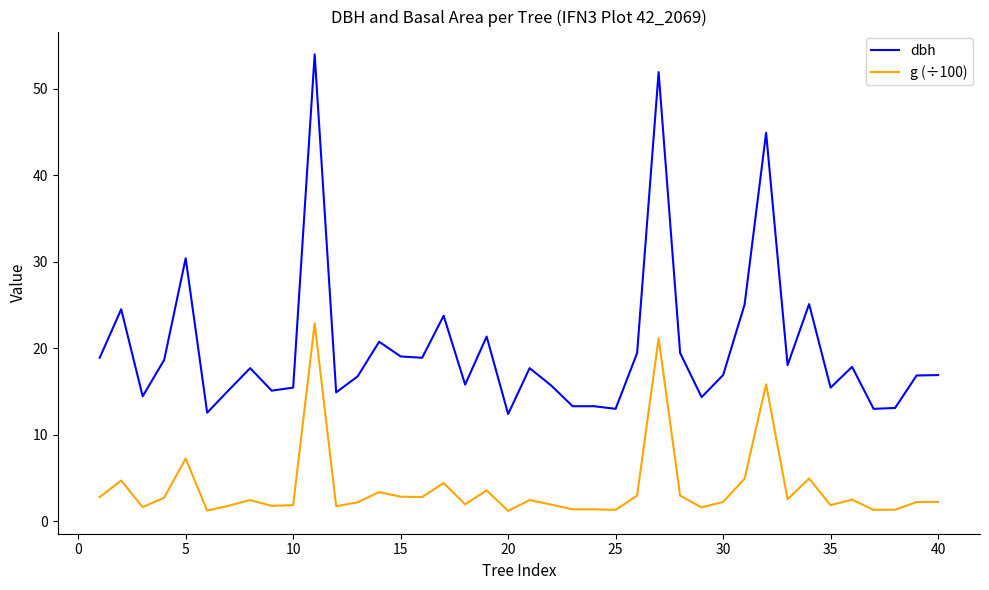

What is the maximum value shown in the chart?

54.0